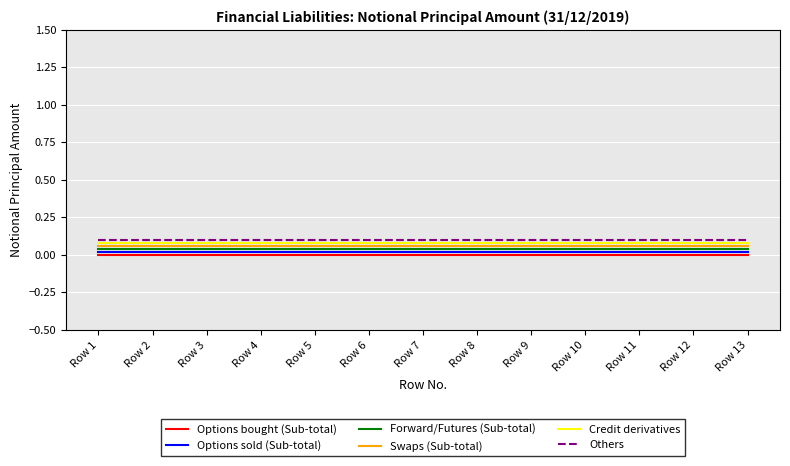

True or false: Credit derivatives and Options sold (Sub-total) intersect in this chart.

False